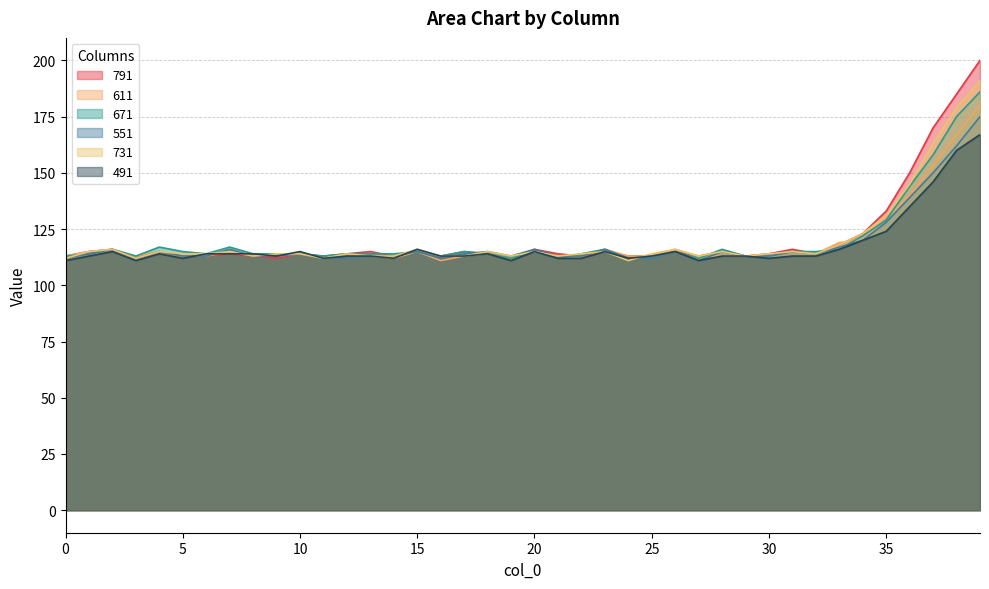

Between which two adjacent categories do 731 and 791 first intersect?

17 and 18